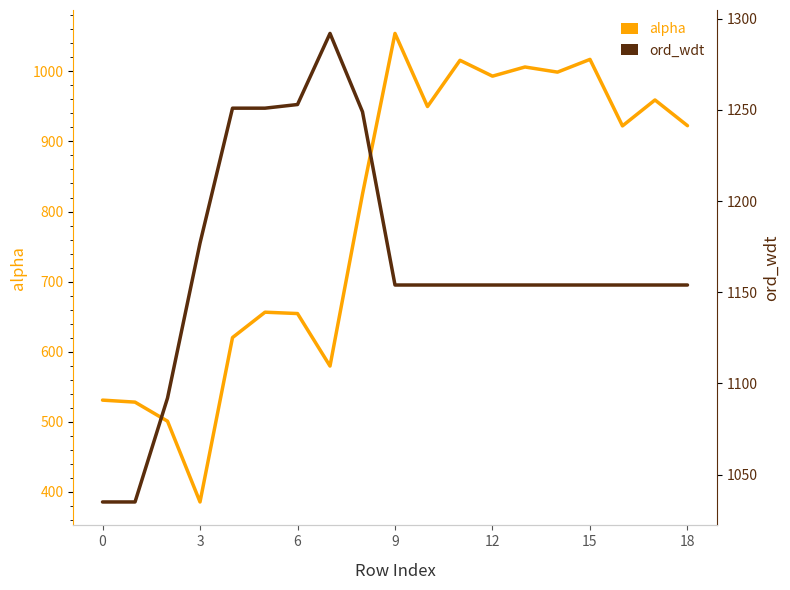

True or false: alpha has a value of 336.8 at 18.

False